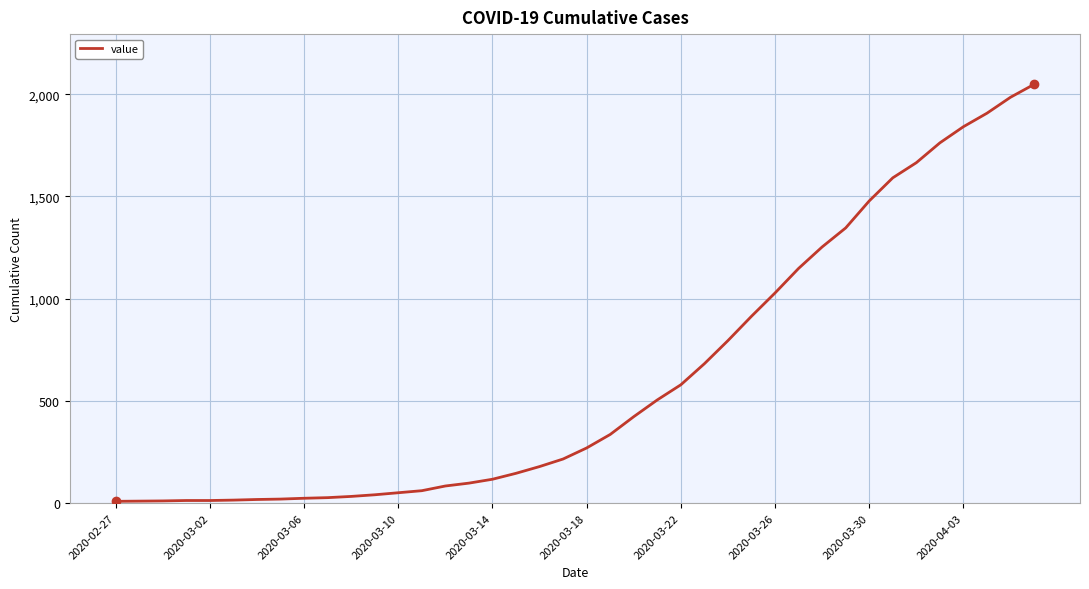

What is the difference between the maximum and minimum values?

2039